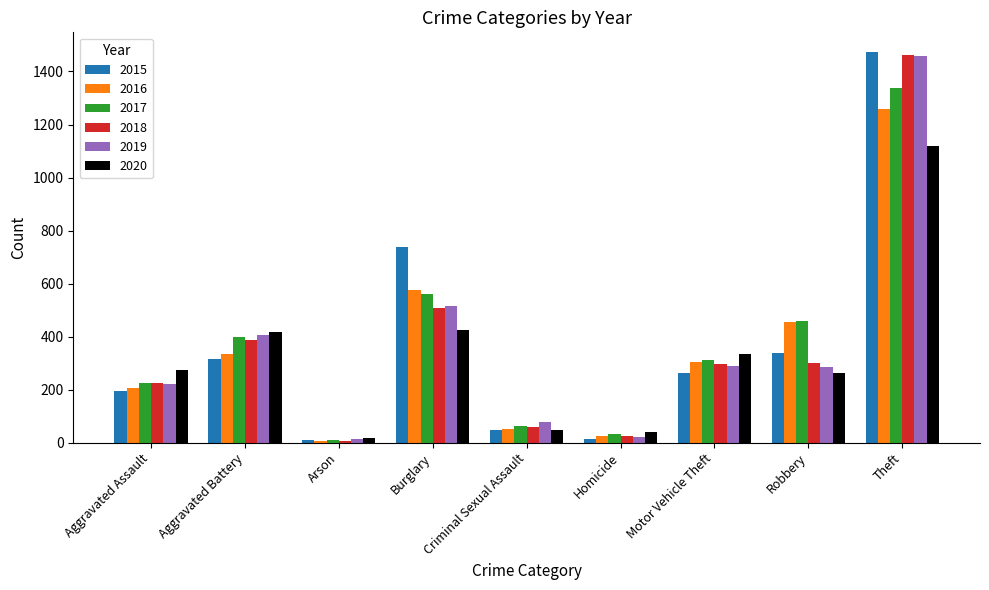

What is the maximum value for 2018?

1461